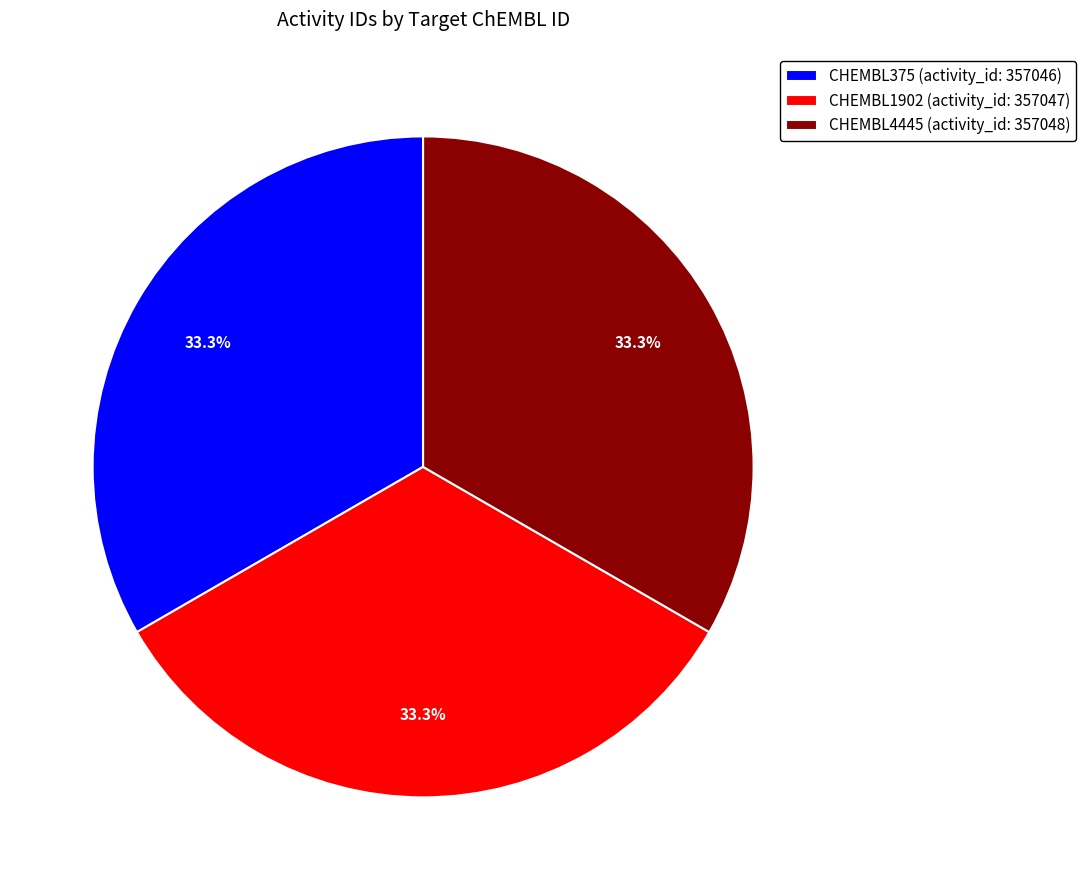

Is it true that CHEMBL4445 is 46% of the pie?

False